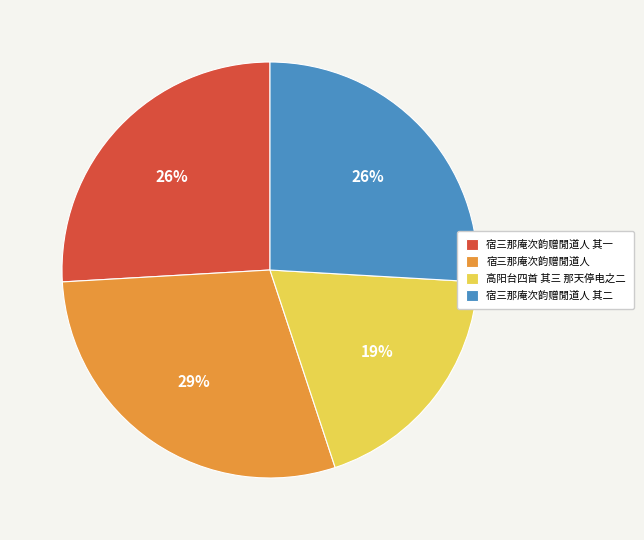

Which slice is the smallest?

高阳台四首 其三 那天停电之二